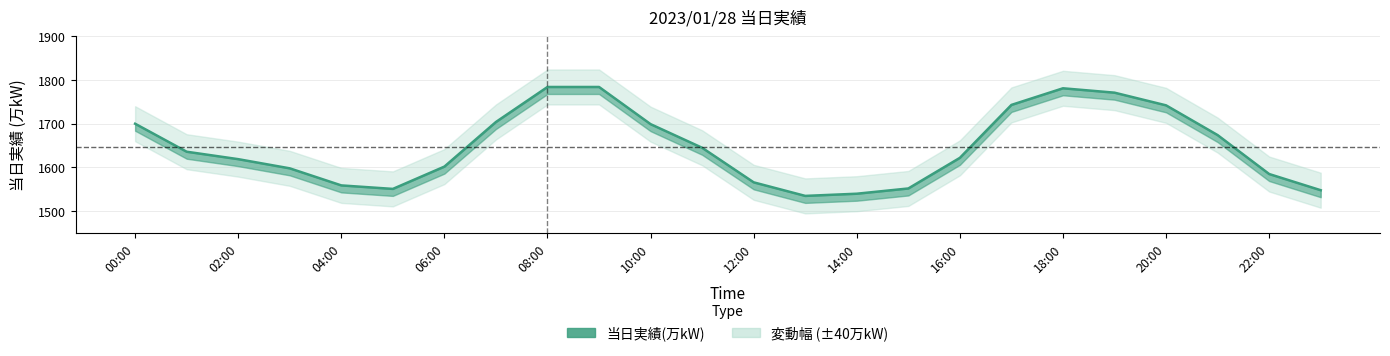

Which label corresponds to the largest value in the chart?

08:00